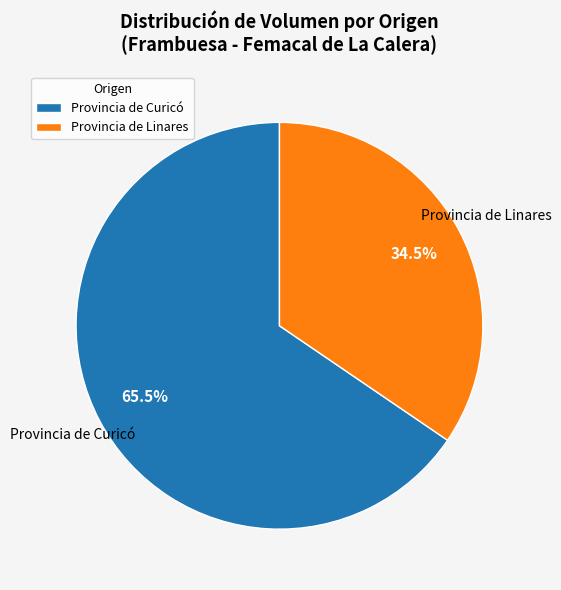

What is the majority slice?

Provincia de Curicó